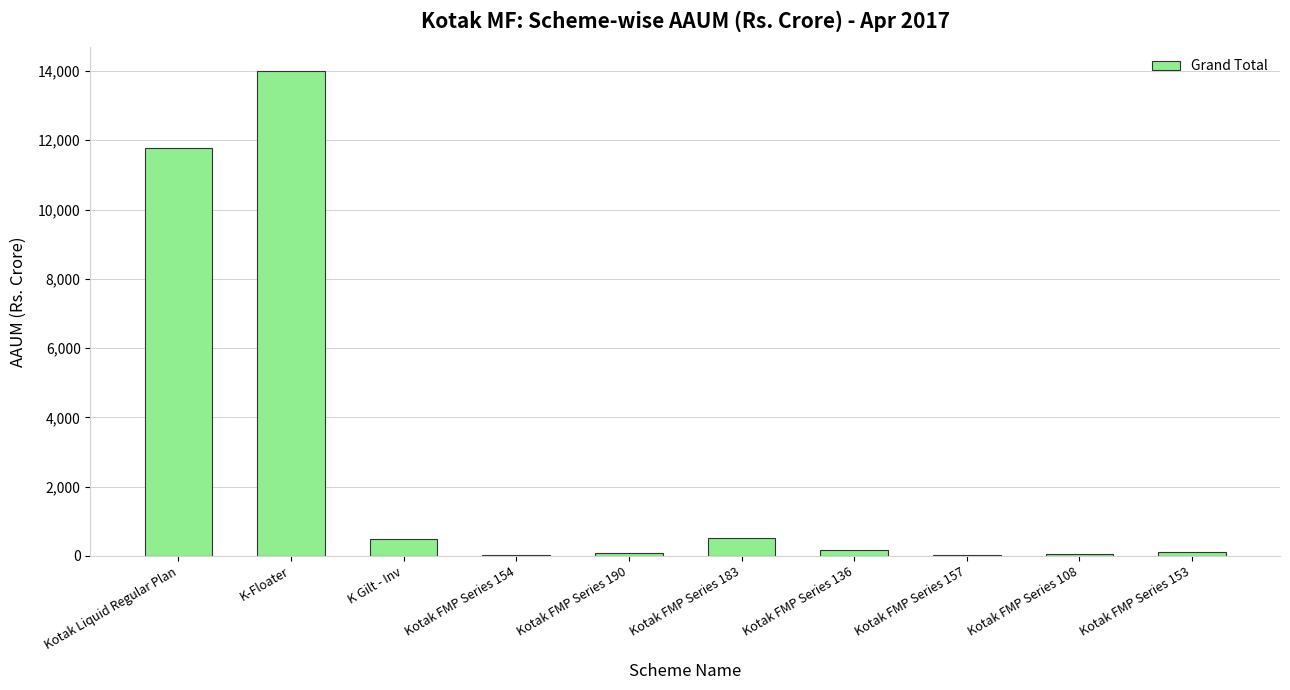

Read the value at Kotak FMP Series 108.

66.1